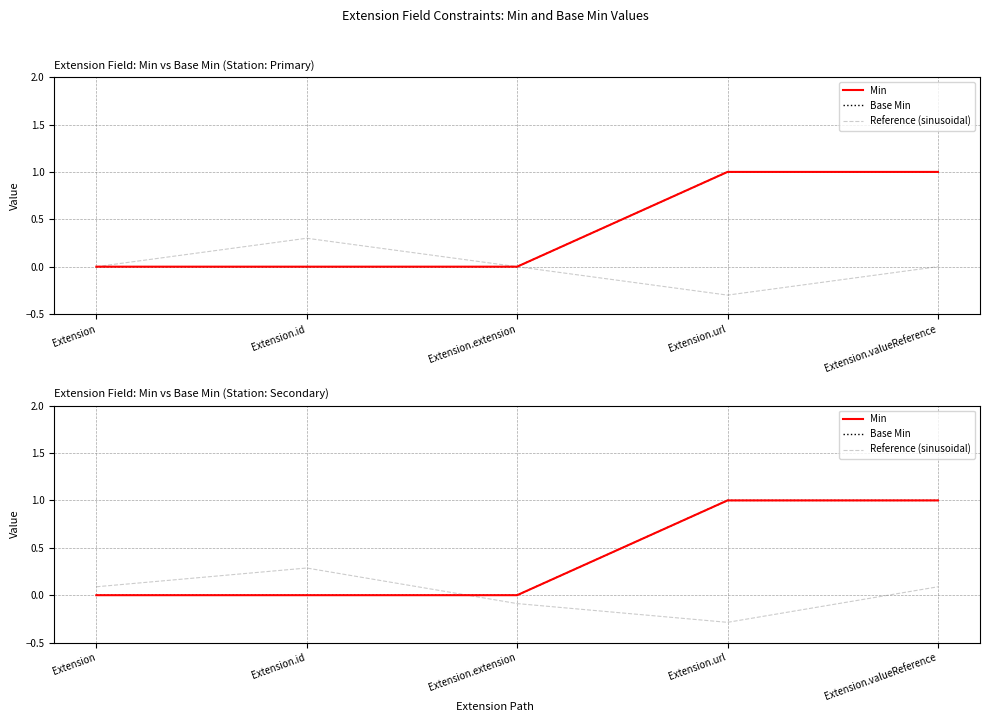

Is this an area chart (filled region under the line)?

No